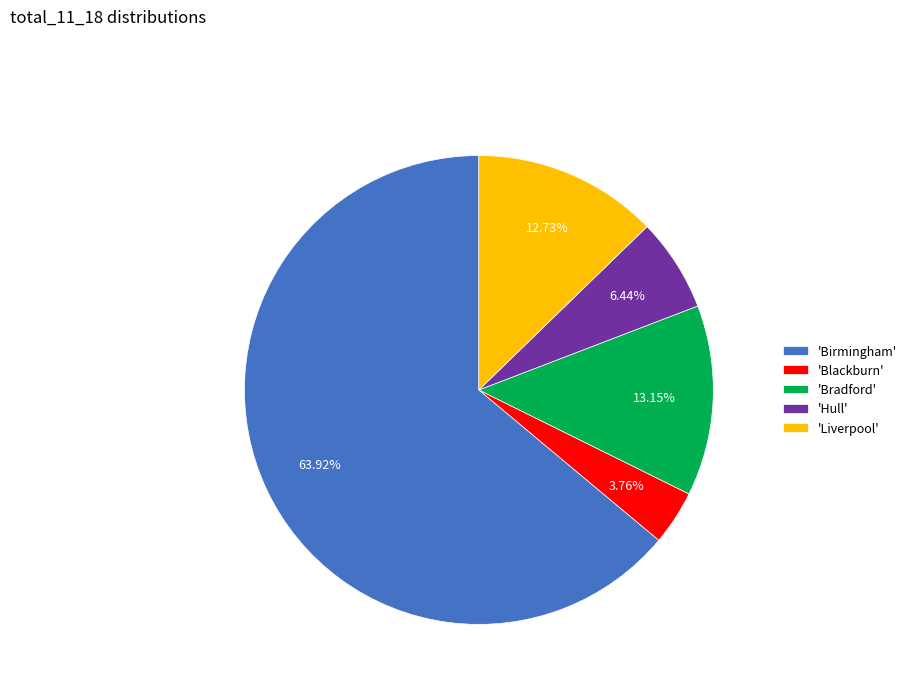

What is the ratio of the value at 'Hull' to the value at 'Liverpool'?

0.5